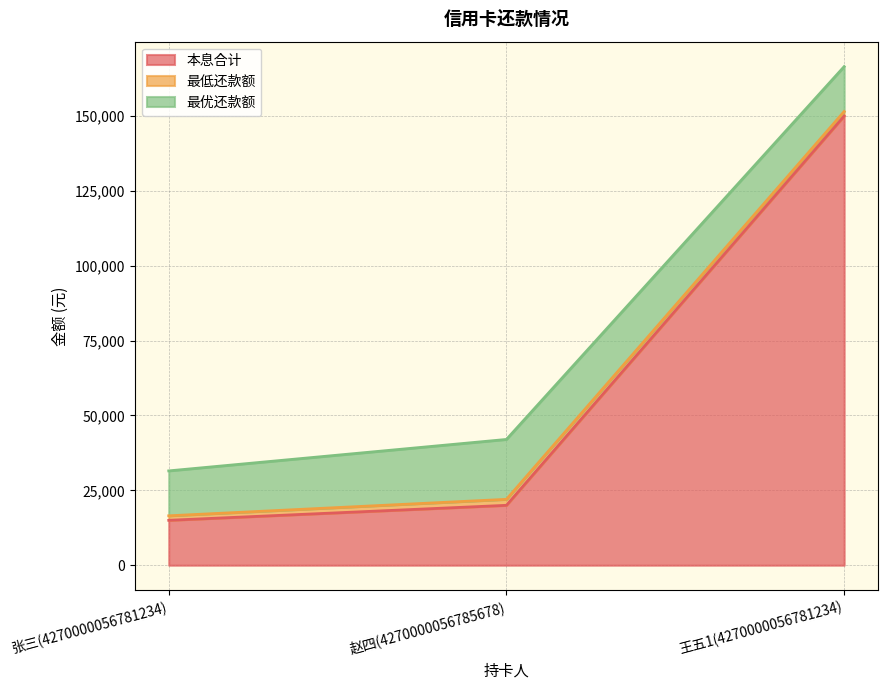

How many 最优还款额 values are between 15000 and 20000?

3